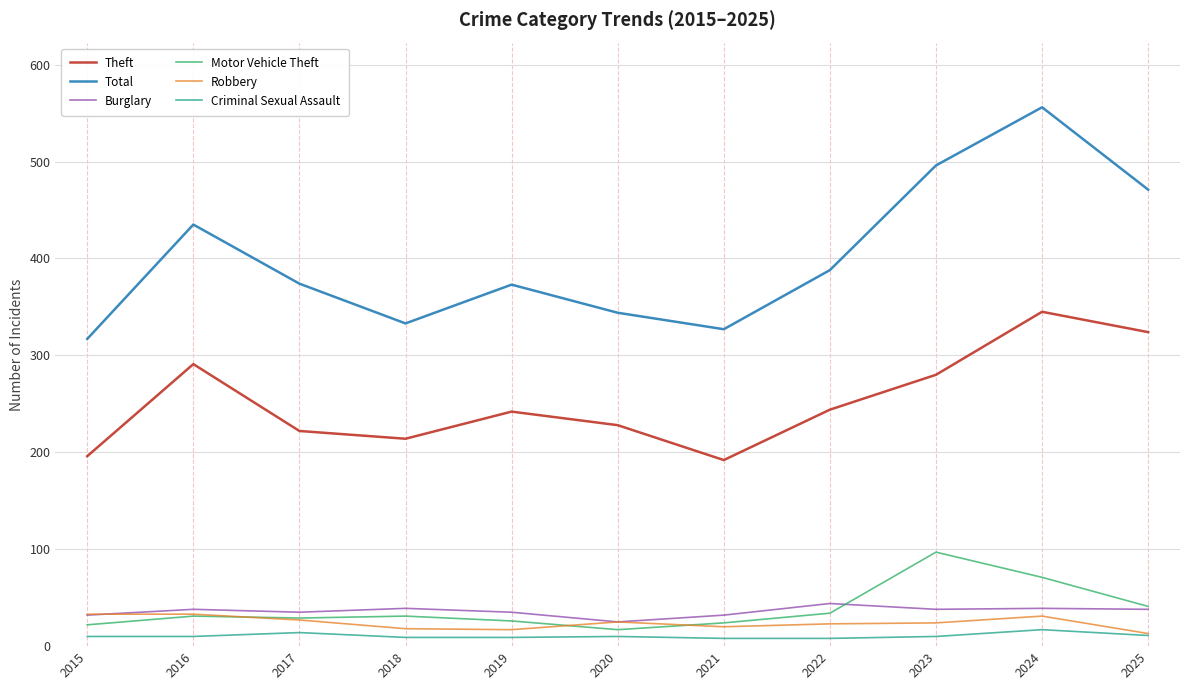

Is the value of Motor Vehicle Theft at 2021 greater than the value of Burglary at 2016?

No